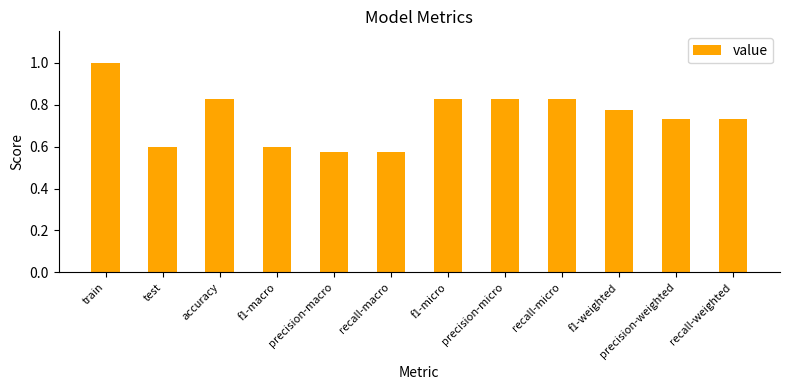

The chart shows a value of 1.4 at recall-micro. True or false?

False